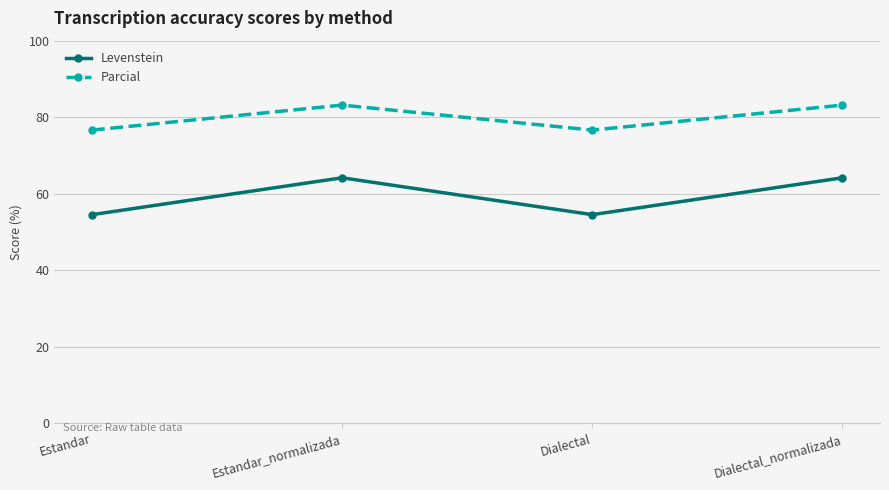

True or false: Parcial and Levenstein cross at least once.

False